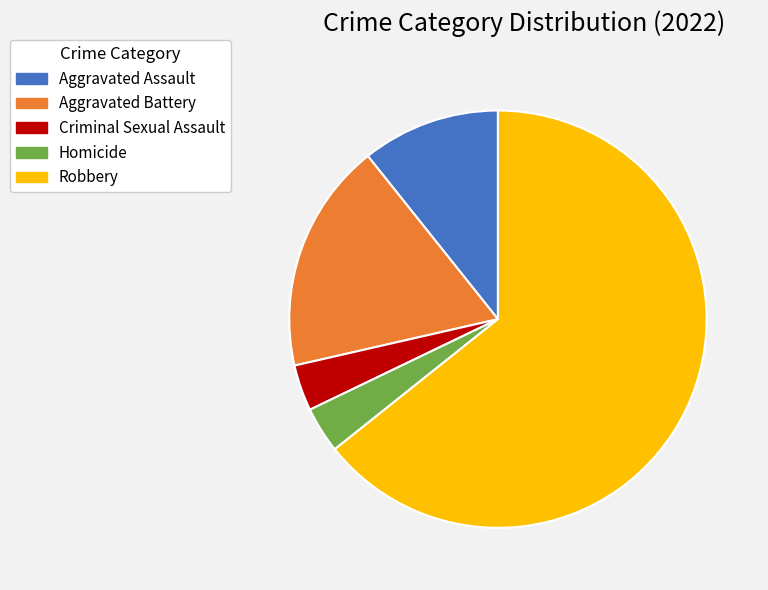

How many segments does this pie chart have?

5